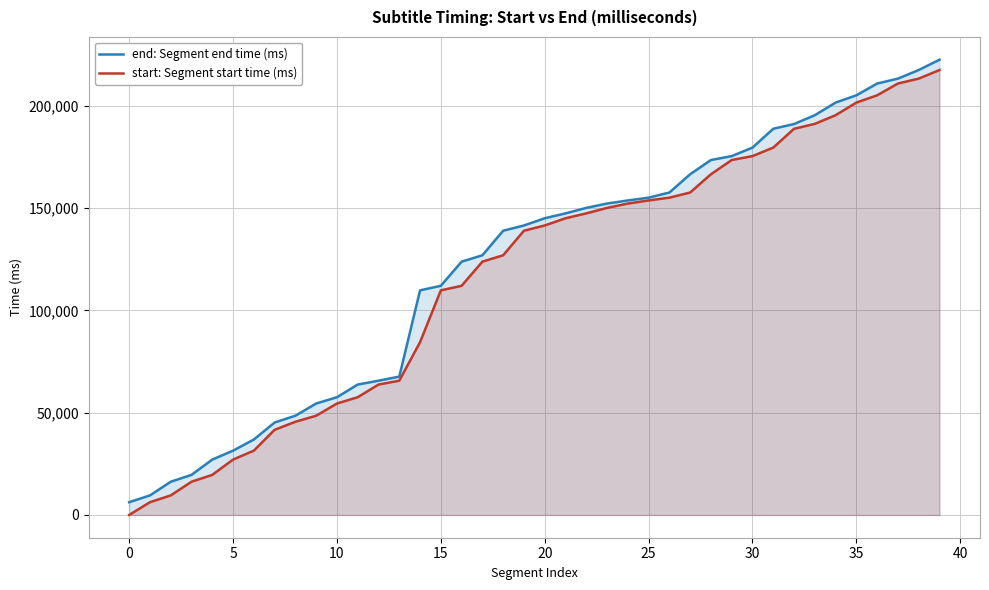

The start: Segment start time (ms) series shows 29022 at 17. True or false?

False